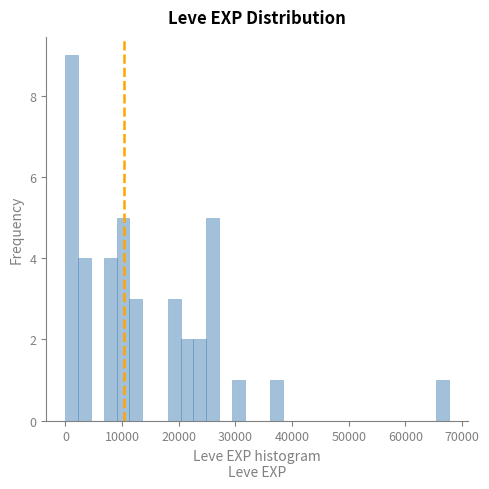

Around what value on the x-axis is the tallest bar? Give the approximate position of its centre, as read against the axis.

1000